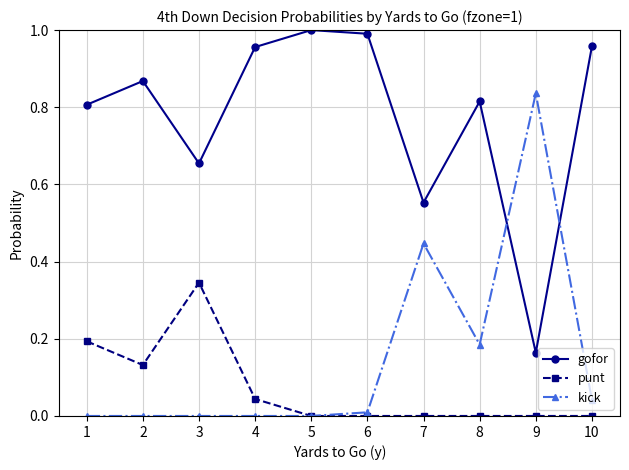

True or false: punt and gofor intersect in this chart.

False